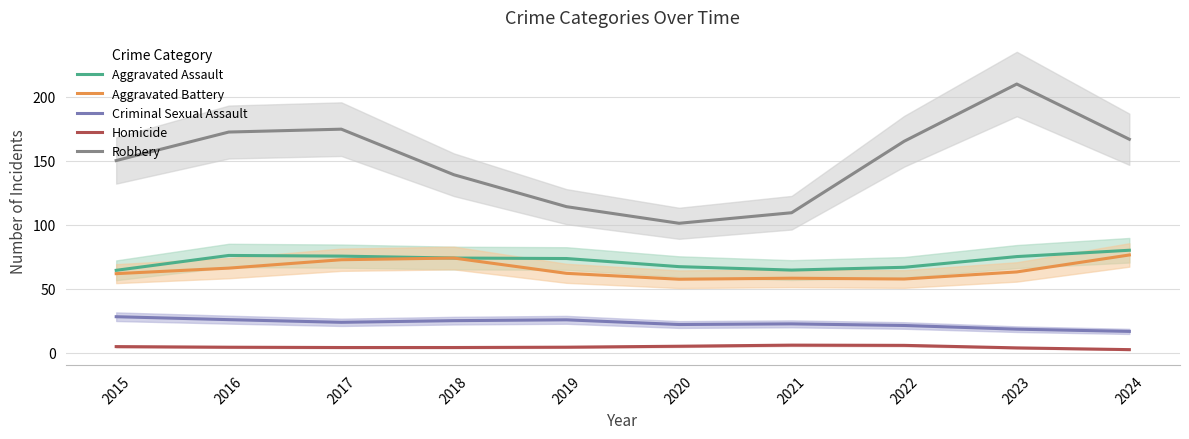

True or false: Aggravated Assault has more than 2 points higher than both neighbors.

False